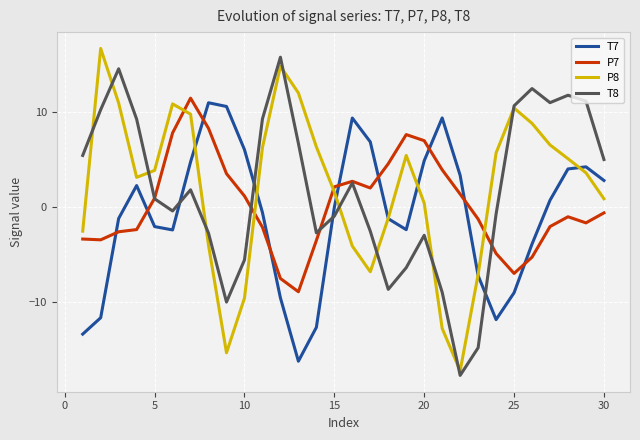

True or false: P7 has more than 0 interior local peaks.

True